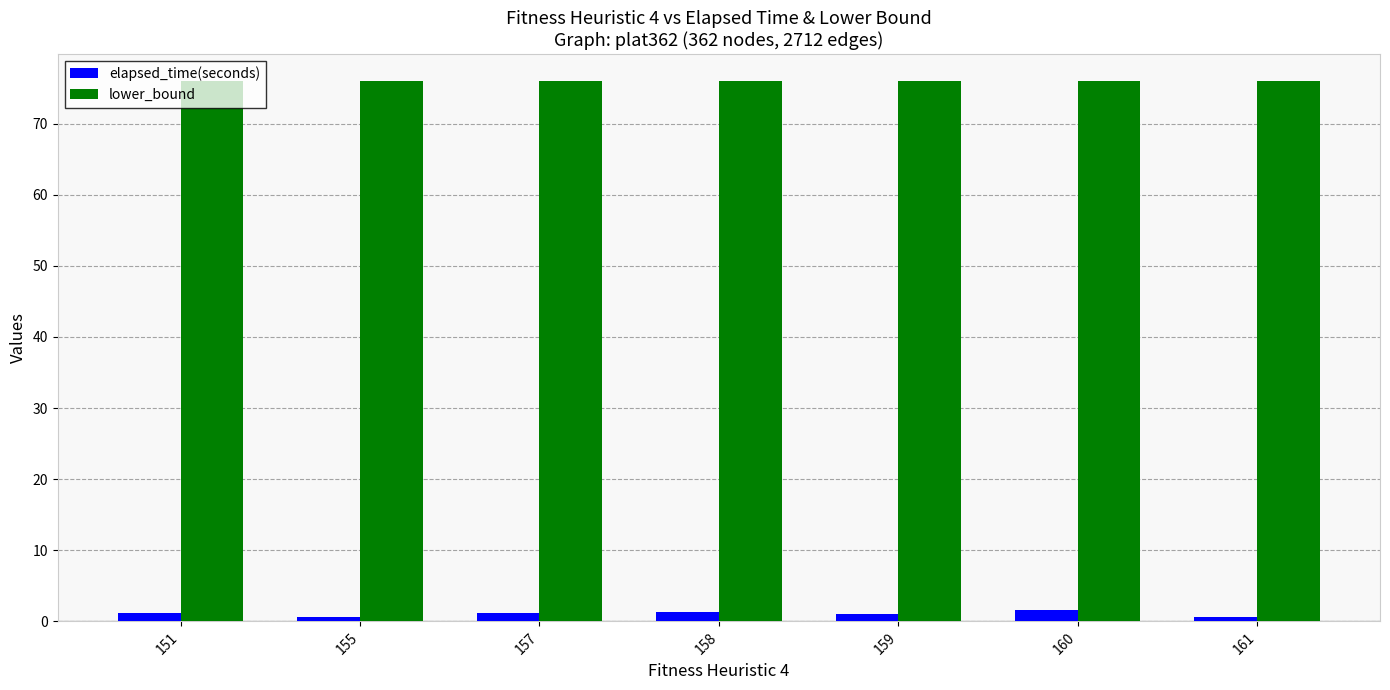

Which series has the largest range (max minus min)?

elapsed_time(seconds)